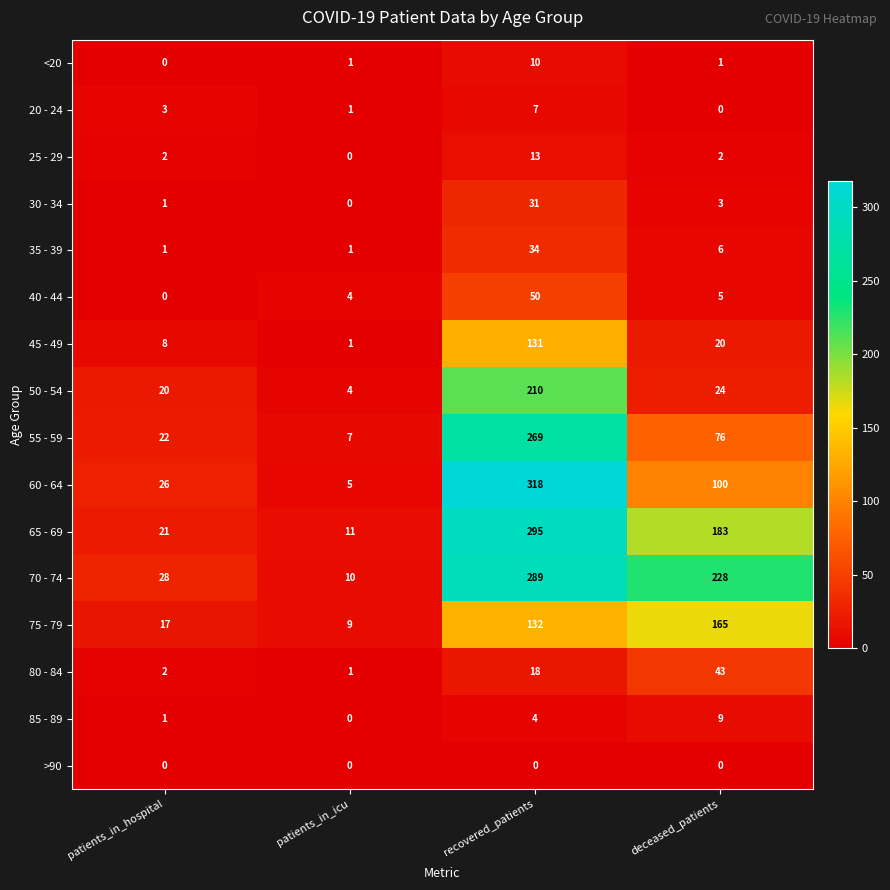

Which series changed the most between patients_in_icu and deceased_patients?

70 - 74